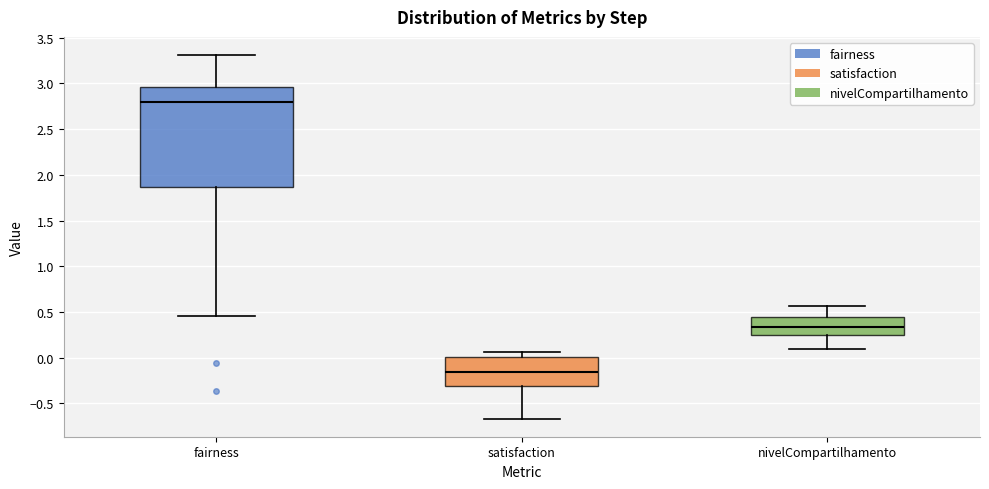

Reading left to right, transcribe this box plot: for each box, give where its median line is, the range the box spans, and where its two whiskers end, as read against the y-axis. The values are not printed on the chart, so give them approximately, as read against the axis.

fairness: median 2.80, box 1.85 to 2.95, whiskers 0.45 to 3.30
satisfaction: median -0.15, box -0.30 to 0.00, whiskers -0.65 to 0.05
nivelCompartilhamento: median 0.35, box 0.25 to 0.45, whiskers 0.10 to 0.55